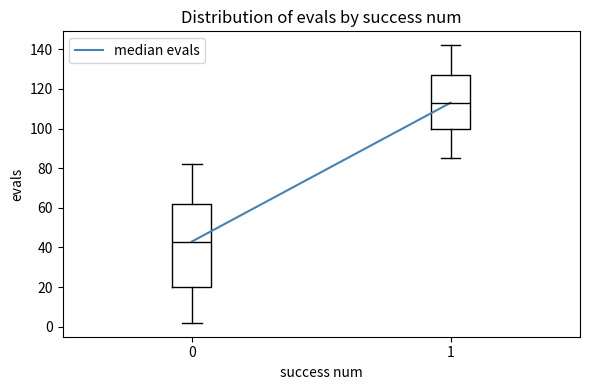

Reading left to right, transcribe this box plot: for each box, give where its median line is, the range the box spans, and where its two whiskers end, as read against the y-axis. The values are not printed on the chart, so give them approximately, as read against the axis.

0: median 44, box 20 to 62, whiskers 2 to 82
1: median 114, box 100 to 128, whiskers 86 to 142